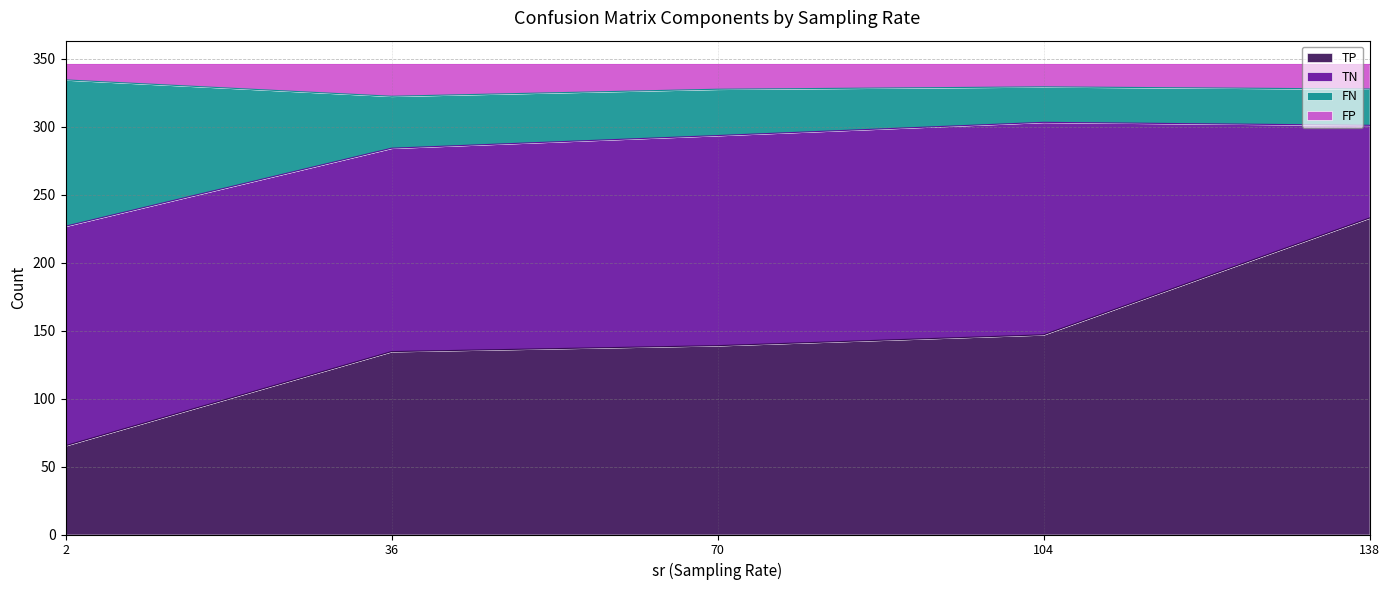

What is the difference between the maximum and minimum values in the TP series?

167.5